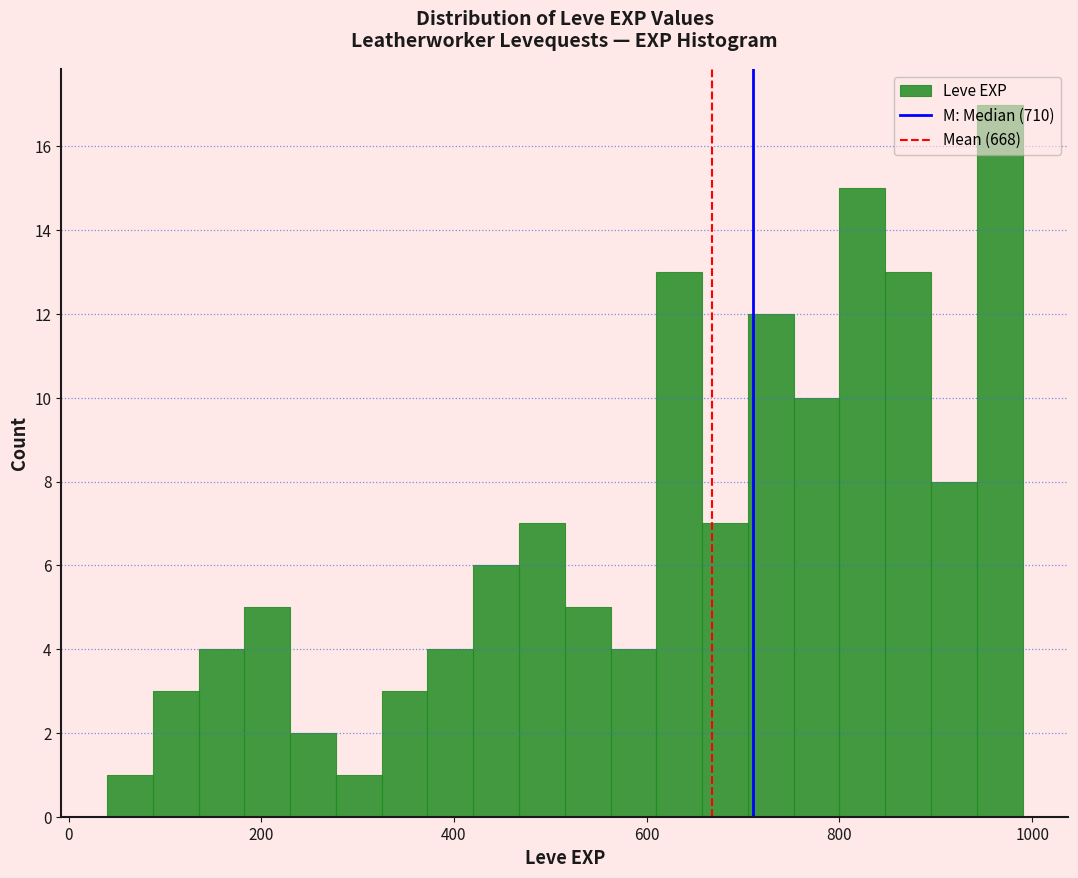

Read against the x-axis, roughly where is the centre of the tallest bar?

960